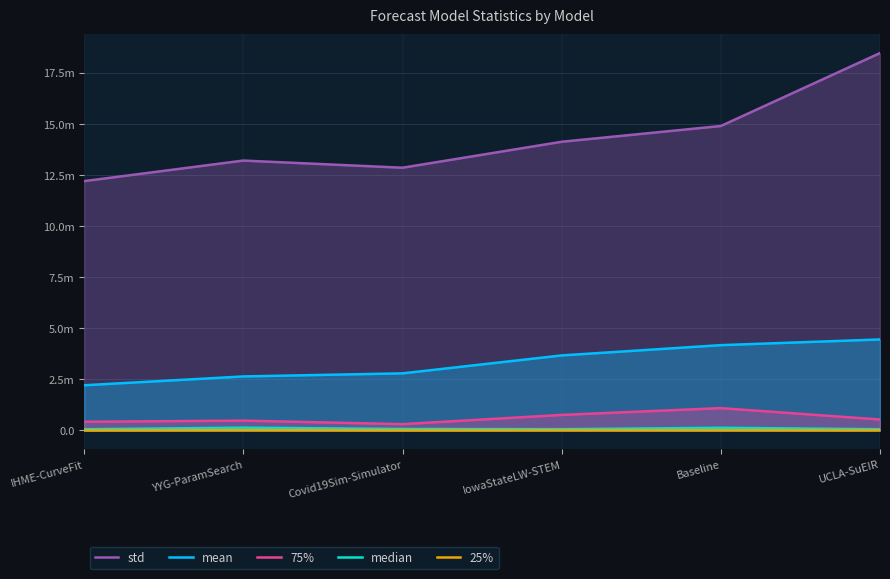

Does the chart display data point markers on the line(s)?

No